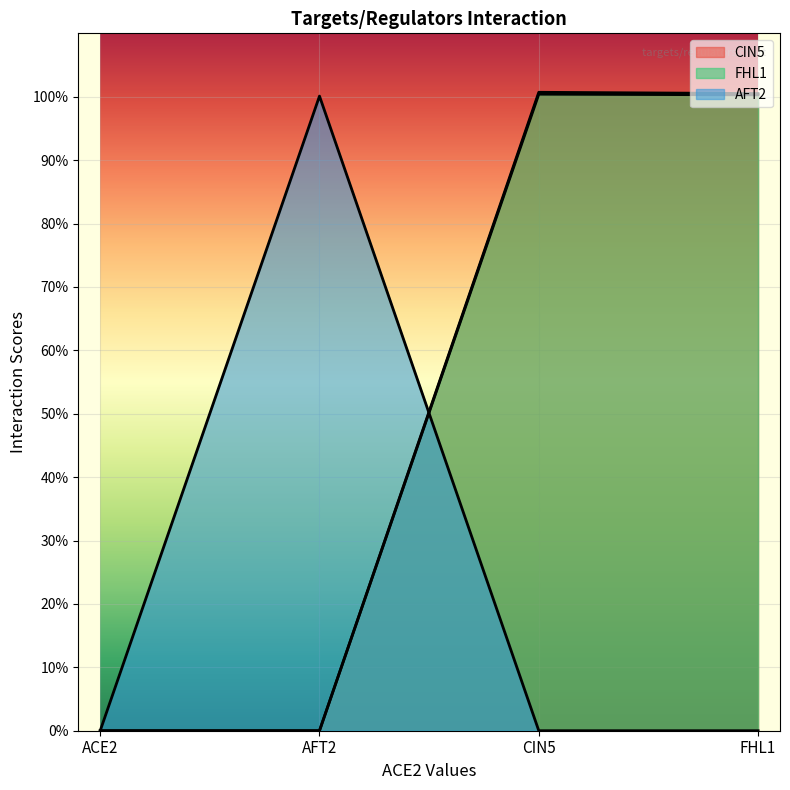

True or false: CIN5 and FHL1 cross at least once.

False